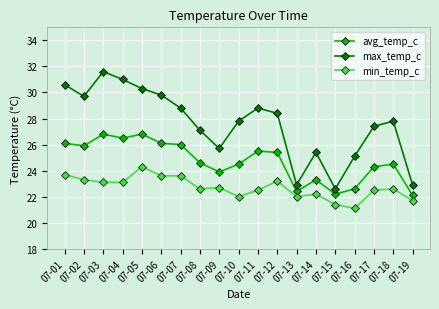

Which series has the largest range (max minus min)?

max_temp_c